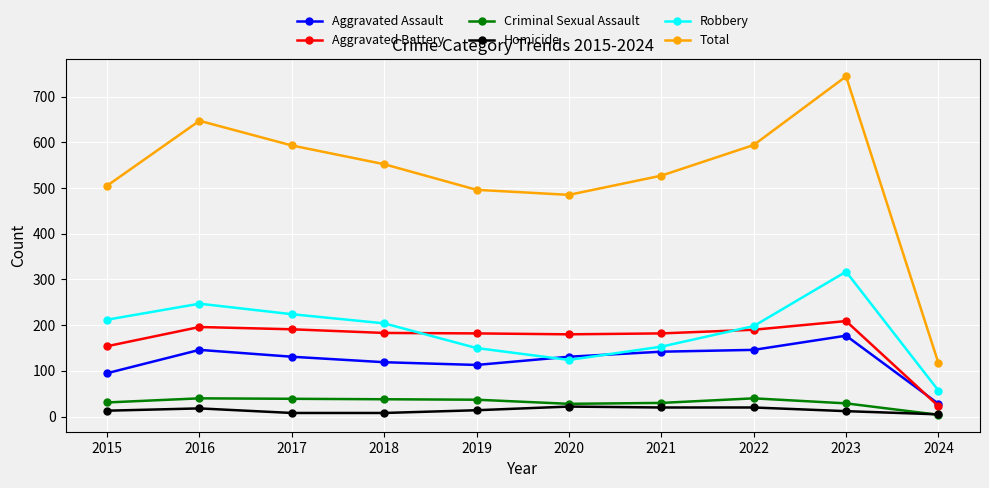

What is the sum of all Robbery values?

1886